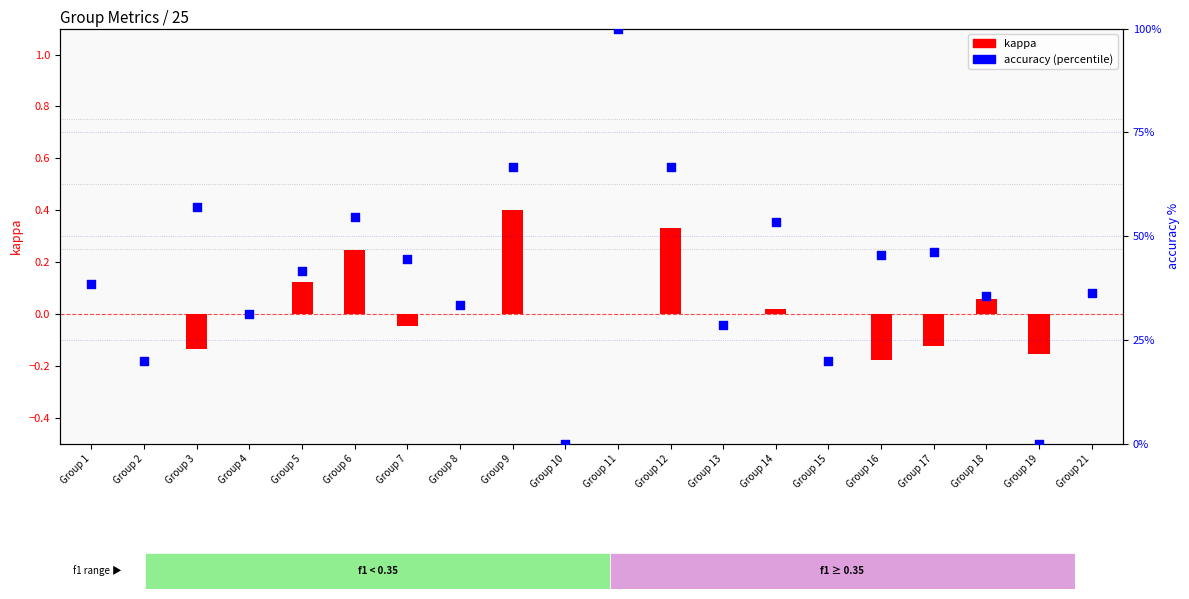

At how many categories does at least one series exceed 42?

9